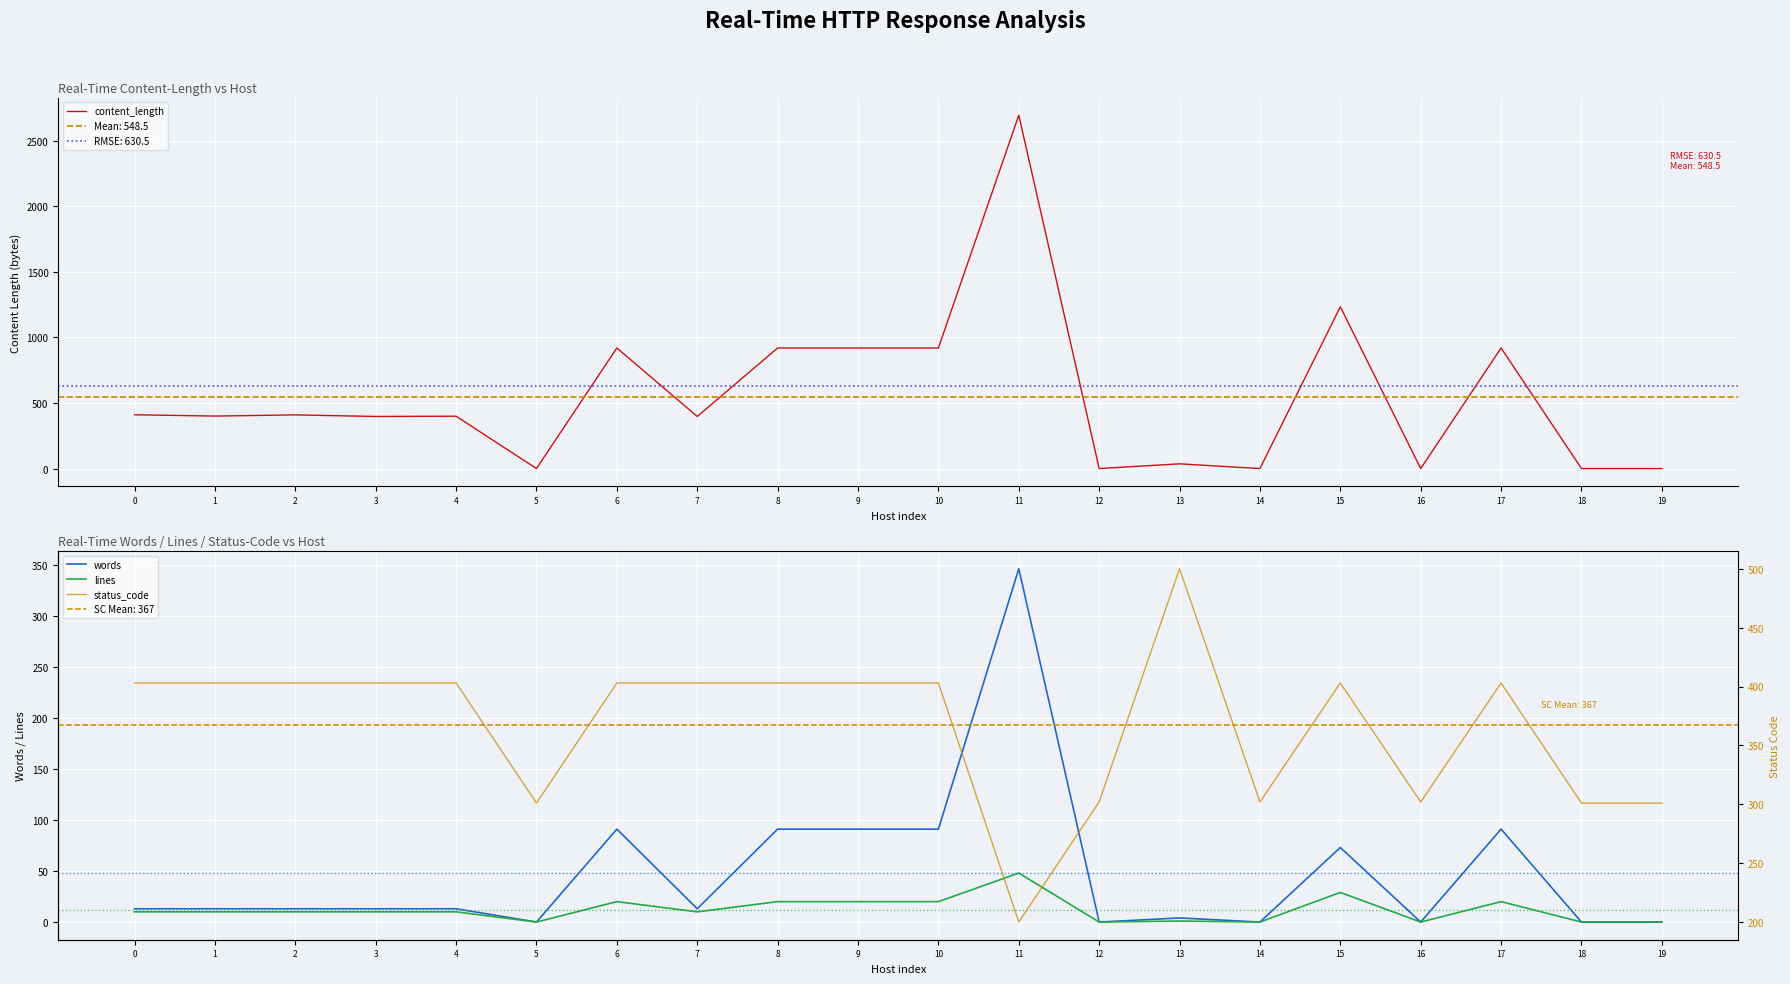

Where is content_length nearest to the value 1346?

15